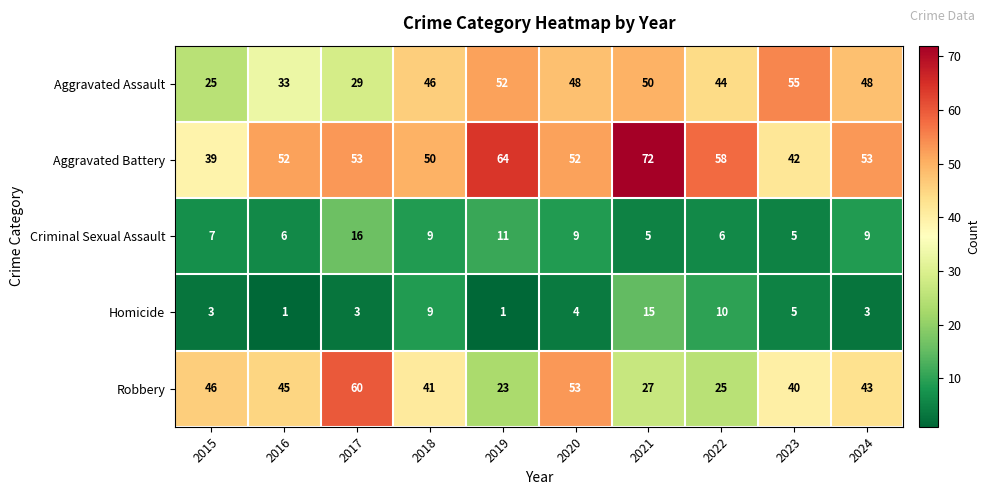

What is the total value across all series at 2016?

137